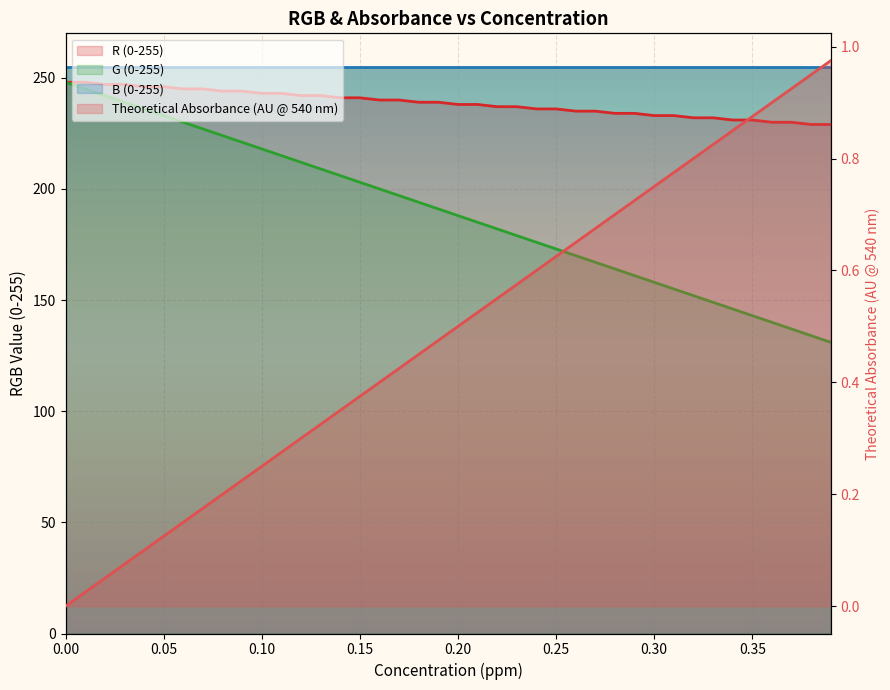

Count the number of categories in the chart.

40